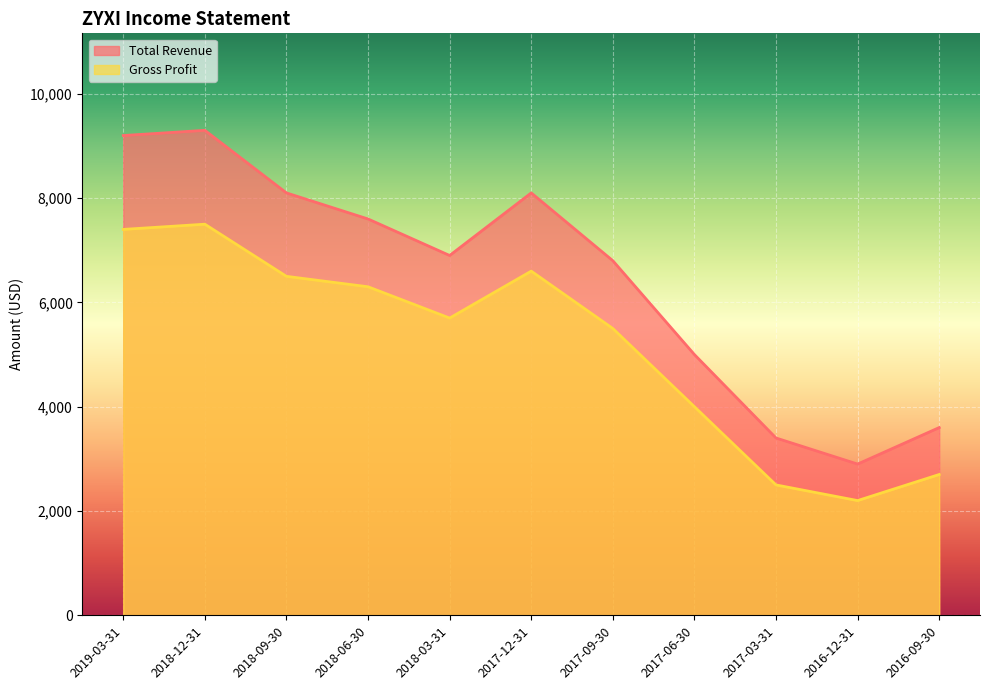

True or false: Gross Profit and Total Revenue intersect in this chart.

False